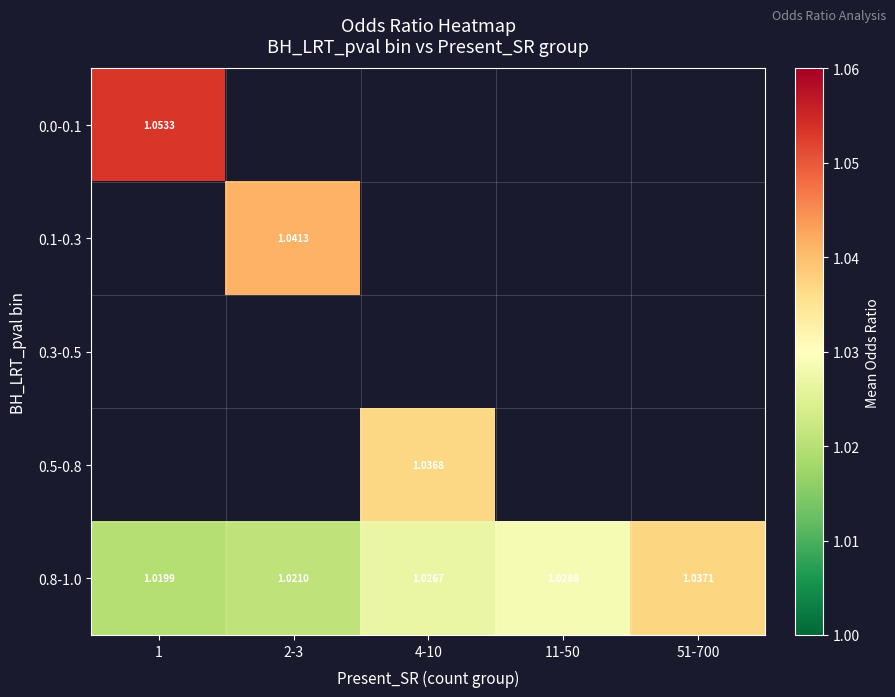

What is the maximum value shown in the chart?

1.1